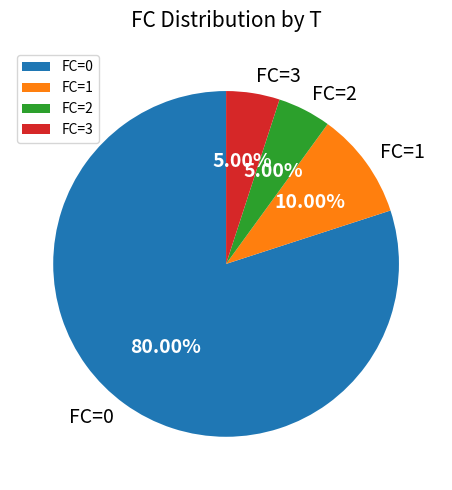

Is there a majority slice in this chart?

Yes